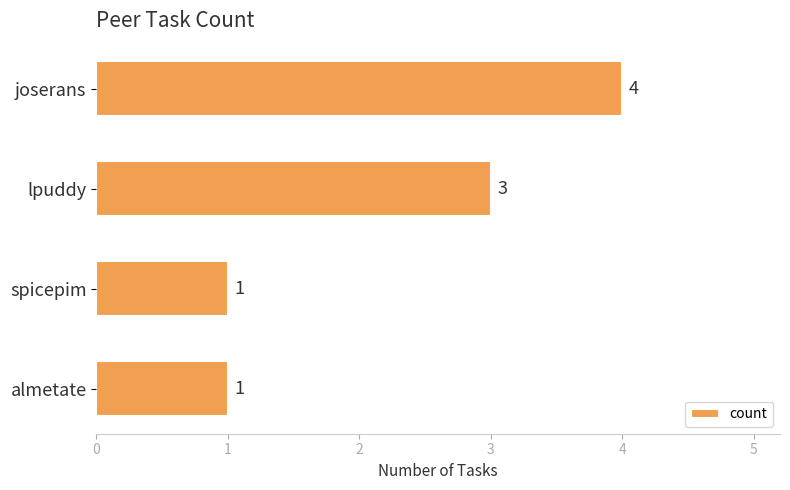

Approximately how many times larger is the value at spicepim compared to almetate?

1.0